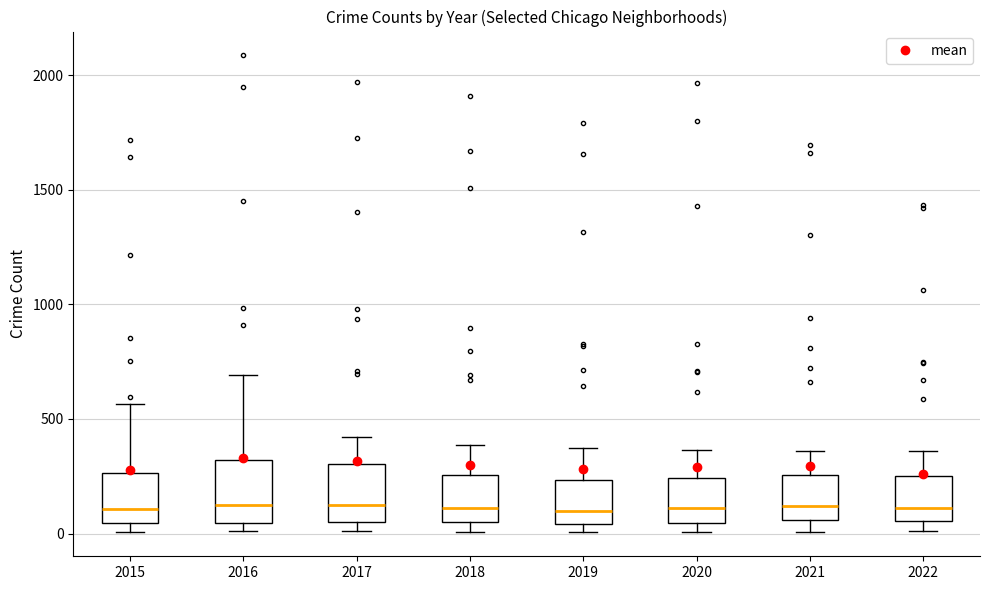

Reading left to right, read every box against the y-axis: the position of its median line, the range the box covers, and the ends of its whiskers. The values are not printed on the chart, so give them approximately, as read against the axis.

2015: median 100, box 50 to 250, whiskers 0 to 550
2016: median 150, box 50 to 300, whiskers 0 to 700
2017: median 100, box 50 to 300, whiskers 0 to 400
2018: median 100, box 50 to 250, whiskers 0 to 400
2019: median 100, box 50 to 250, whiskers 0 to 400
2020: median 100, box 50 to 250, whiskers 0 to 350
2021: median 100, box 50 to 250, whiskers 0 to 350
2022: median 100, box 50 to 250, whiskers 0 to 350